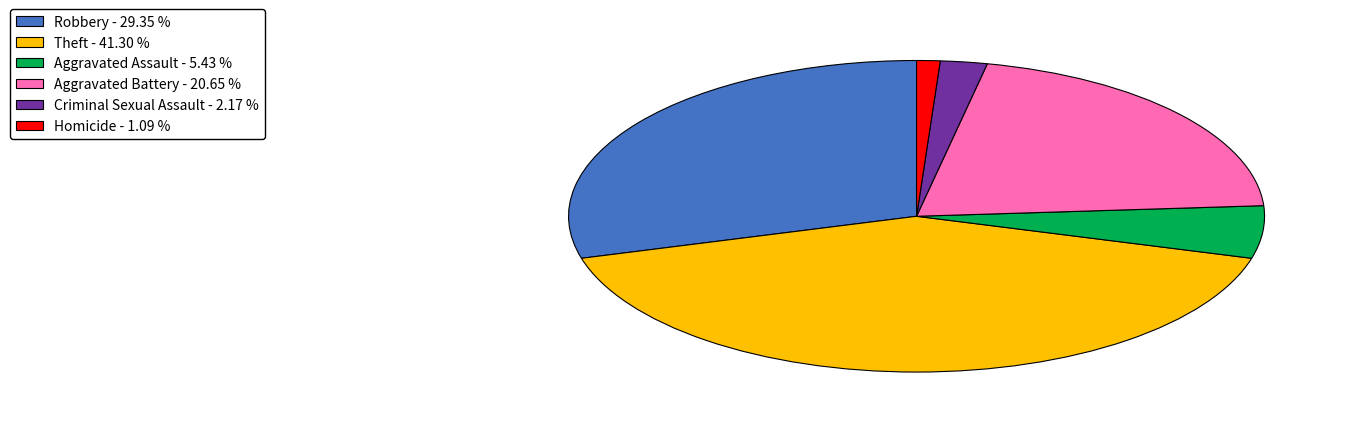

Do Aggravated Assault - 5.43 % and Criminal Sexual Assault - 2.17 % together represent more than half of the pie?

No